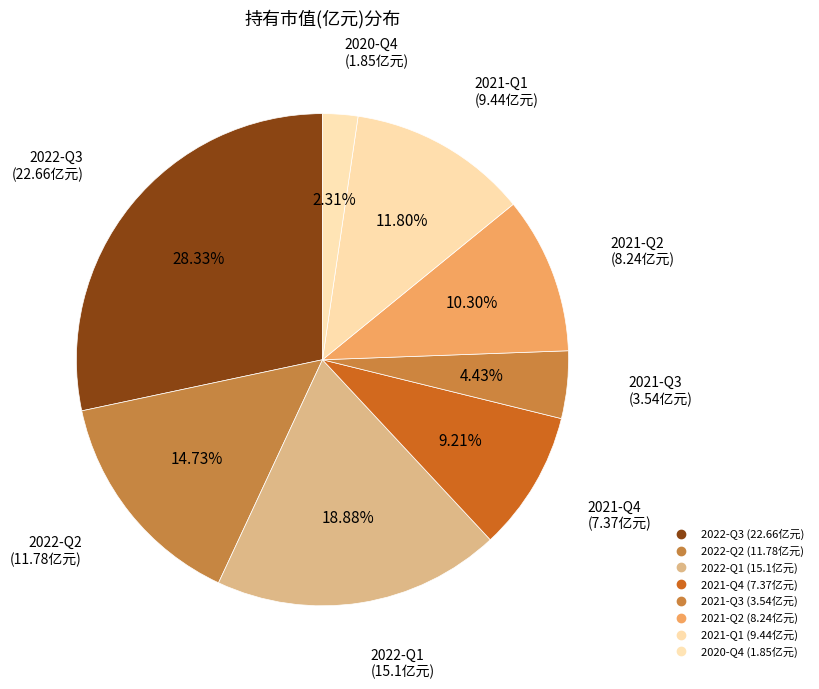

Count the number of slices in the pie.

8